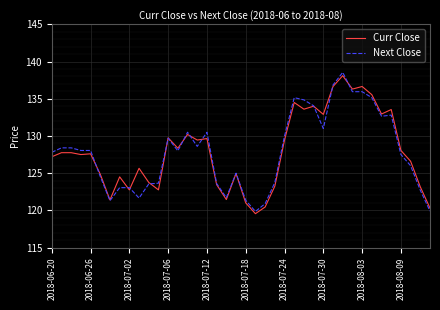

Which series has the largest range (max minus min)?

Next Close